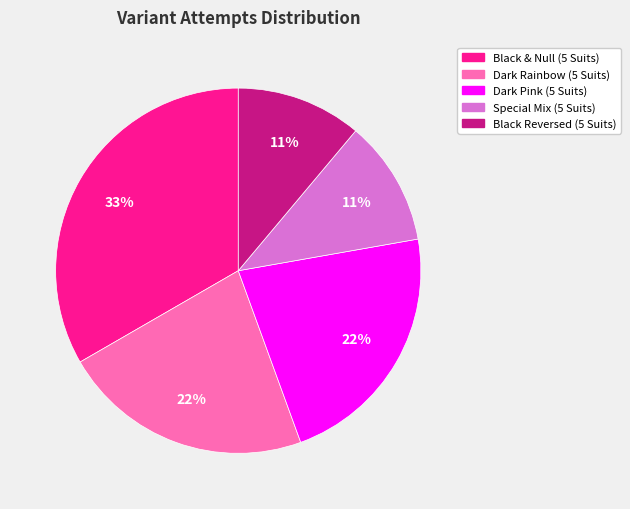

Do Special Mix (5 Suits) and Black Reversed (5 Suits) together represent more than half of the pie?

No